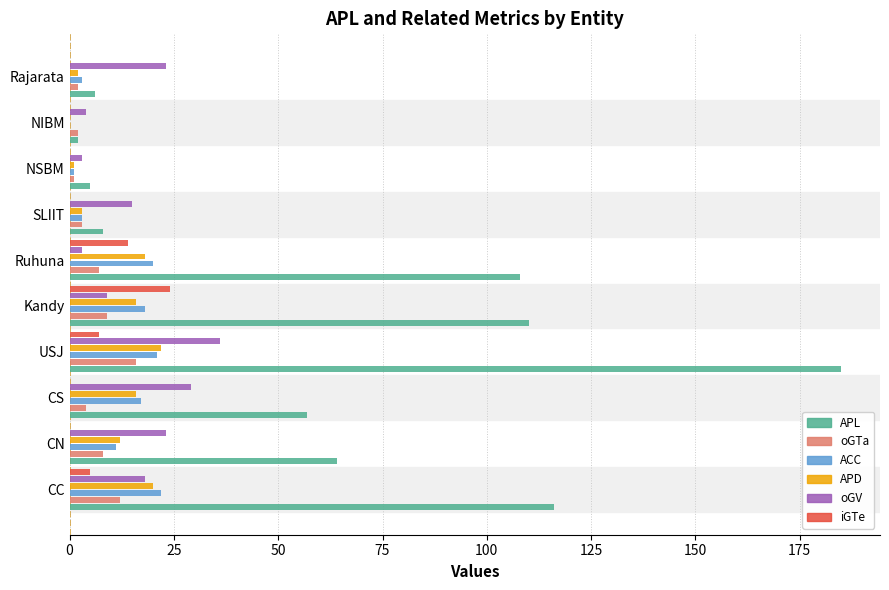

What is the maximum value for ACC?

22